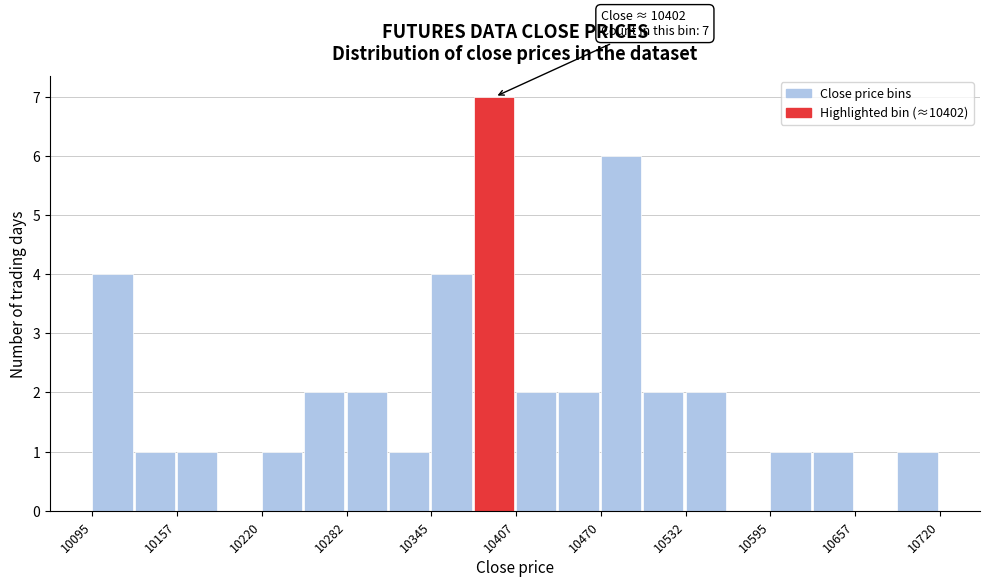

Around what value on the x-axis is the tallest bar? Give the approximate position of its centre, as read against the axis.

10390